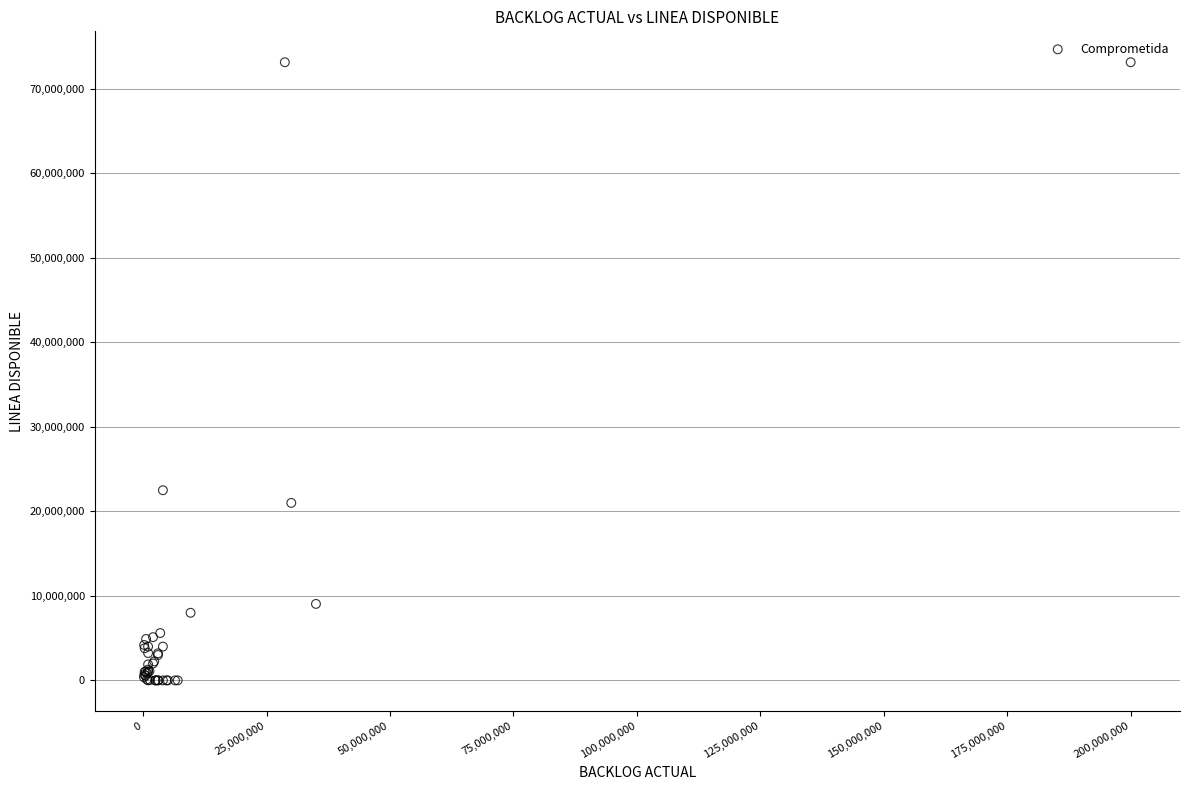

What Y value in the scatter plot is closest to 36571446?

22500000.0